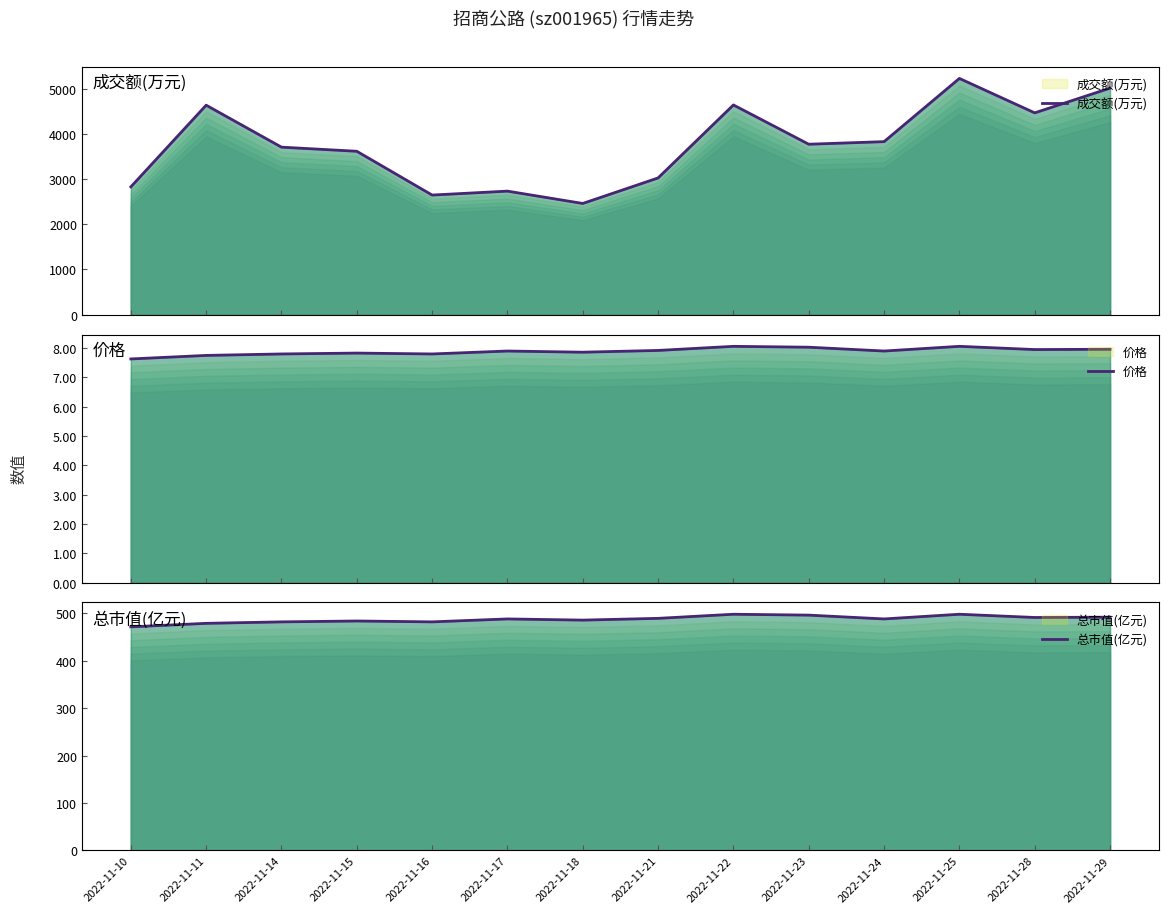

Where is 总市值(亿元) nearest to the value 484?

2022-11-15